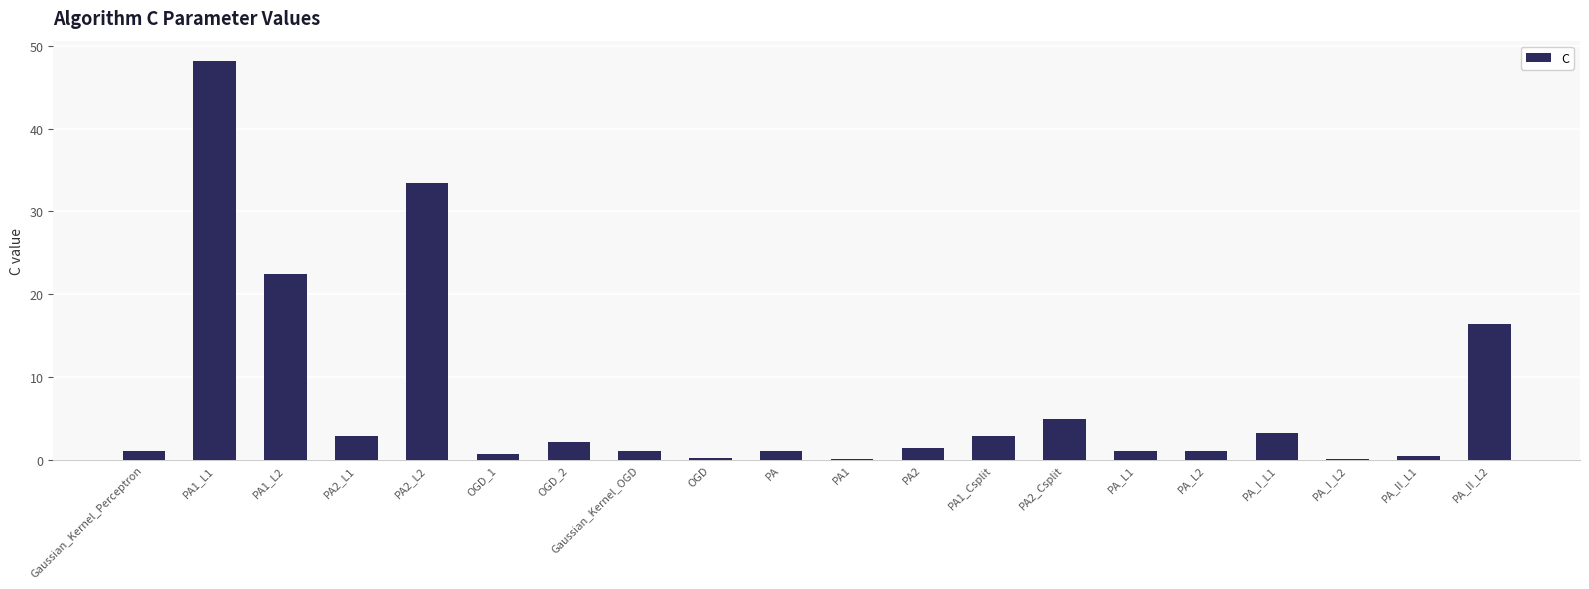

Where is the data nearest to the value 24?

PA1_L2